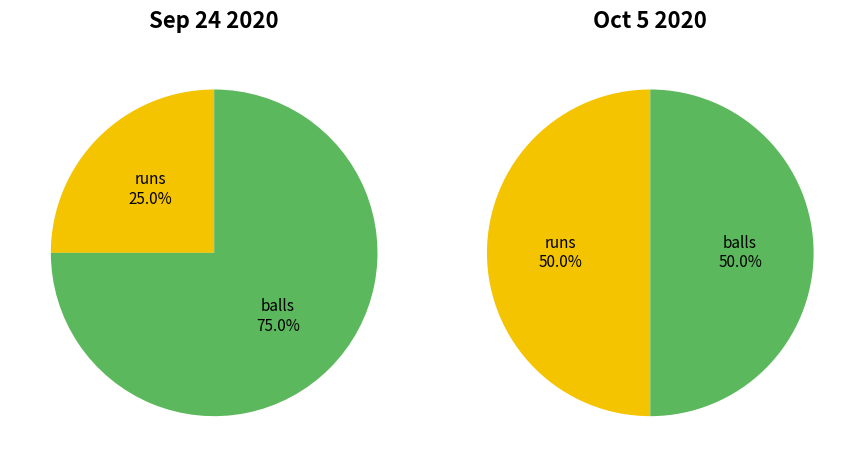

Is there any slice that represents more than half of the pie?

Yes